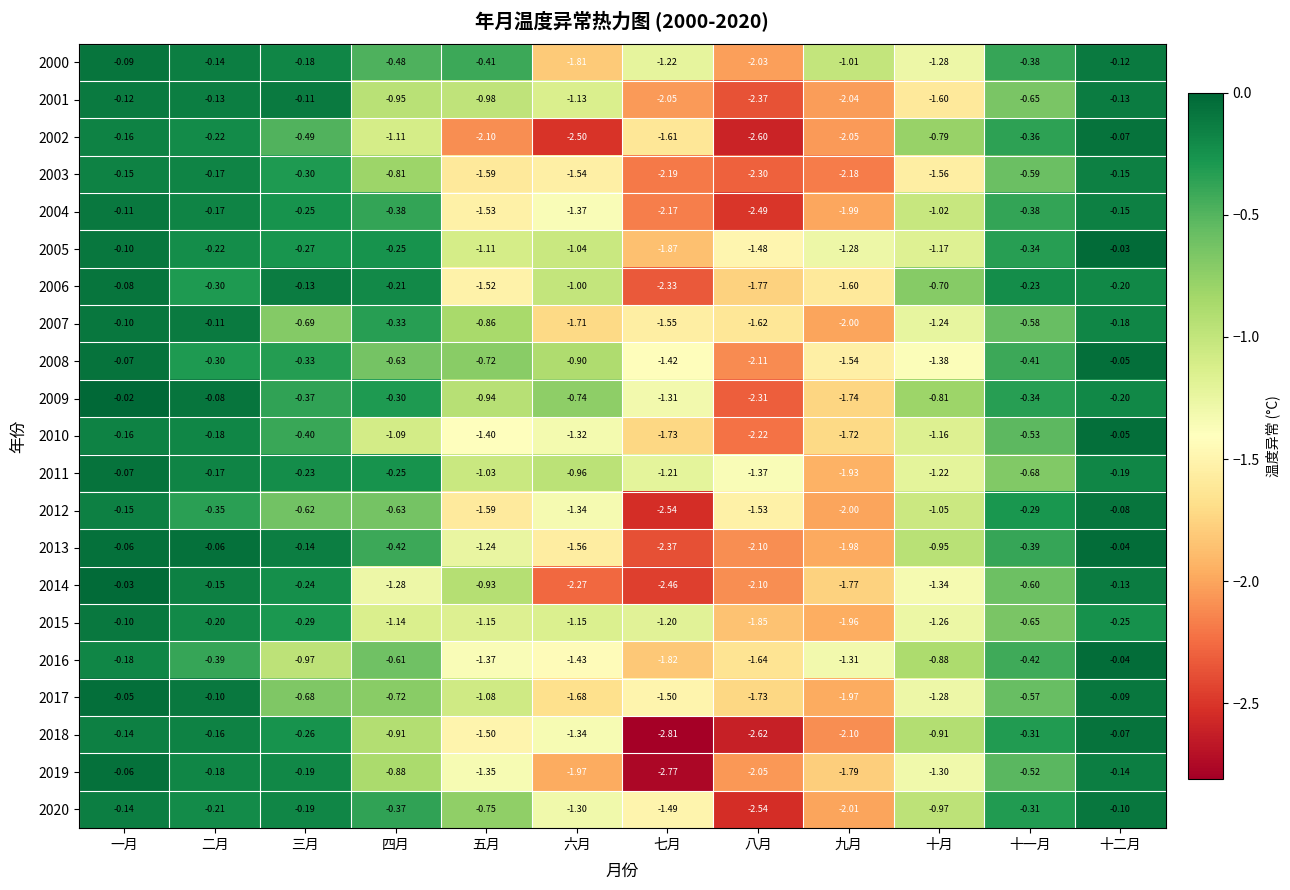

How many distinct data groups are displayed?

21